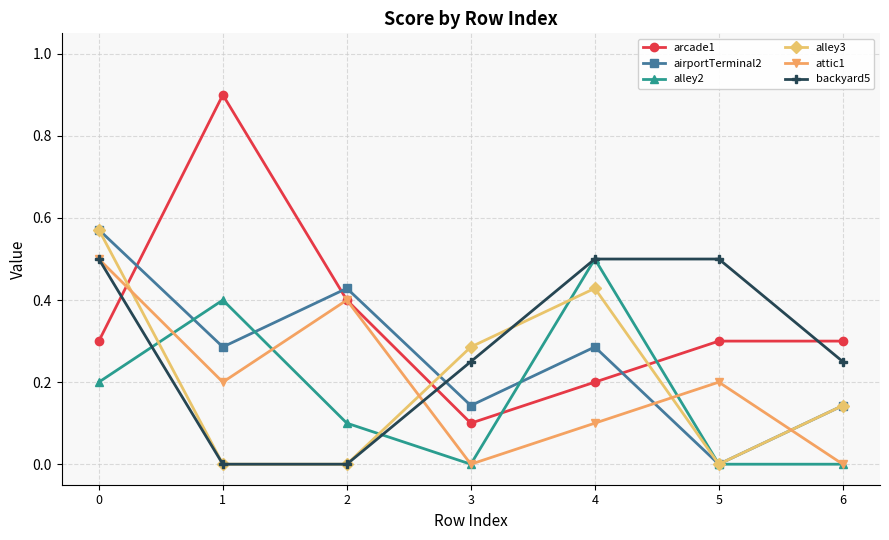

Between 3 and 4, which series saw the biggest shift?

alley2